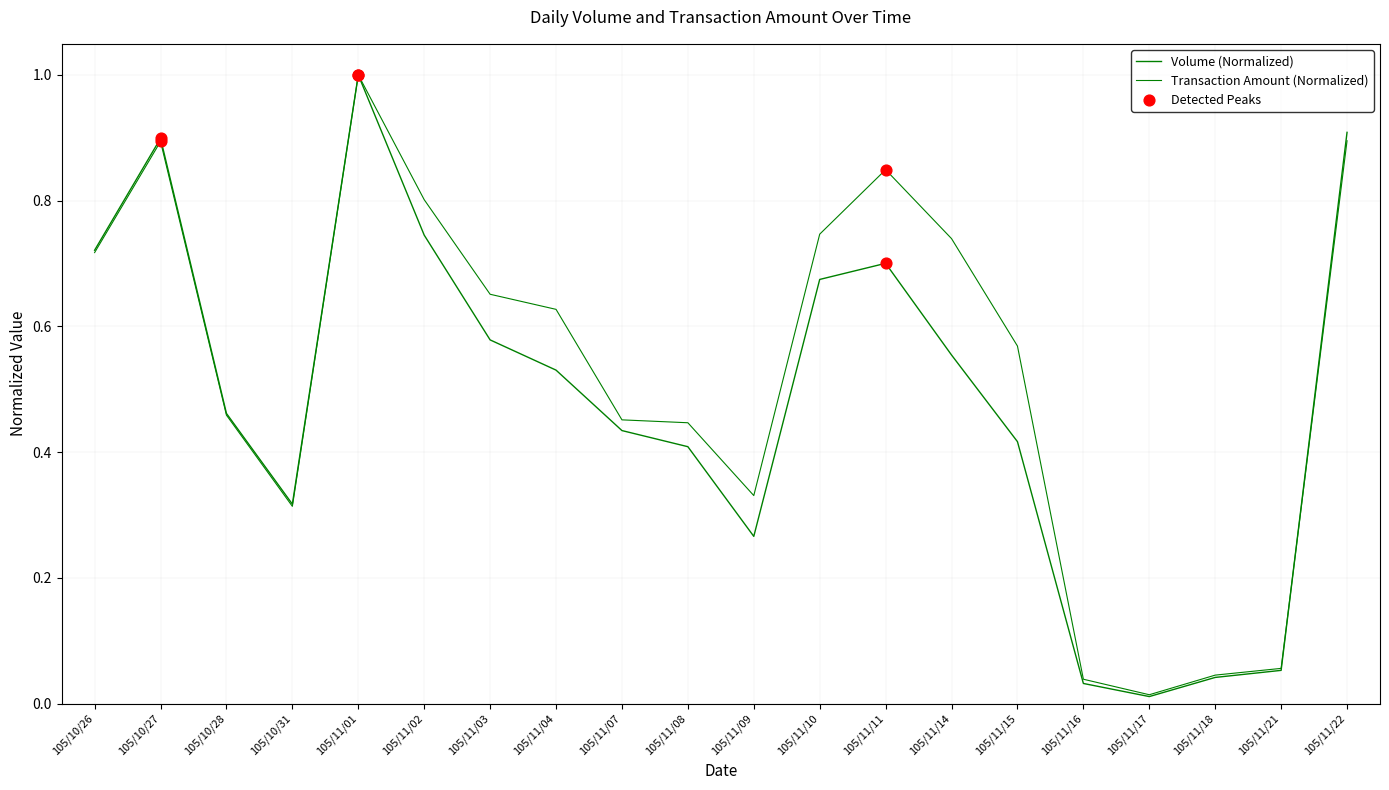

At how many categories does at least one series exceed 0?

20